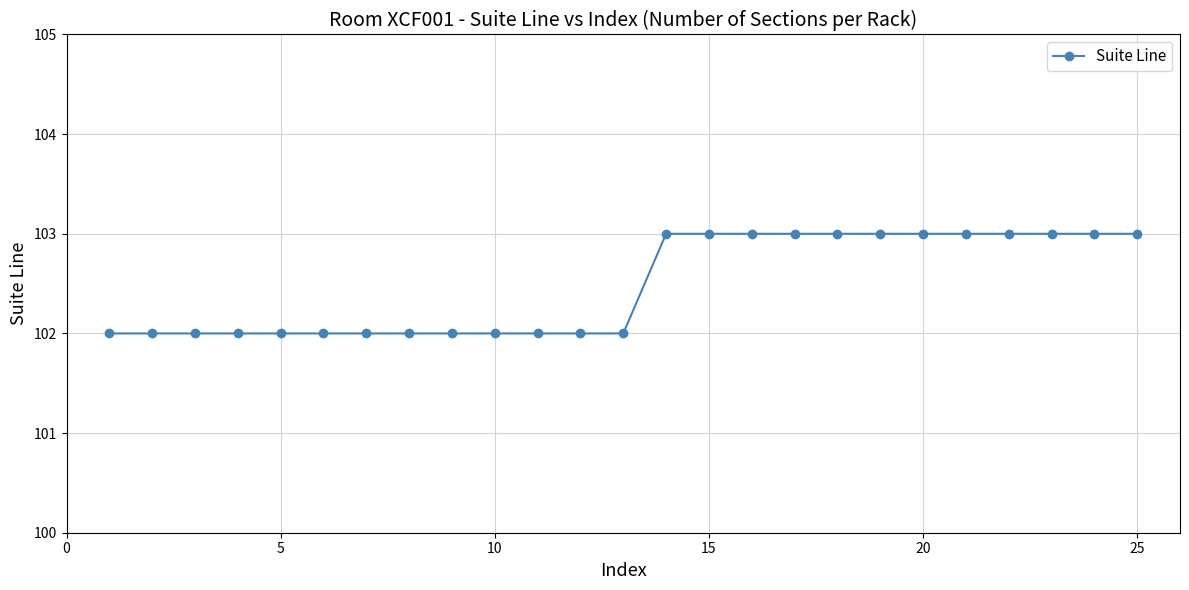

What is the sum of all values?

2562